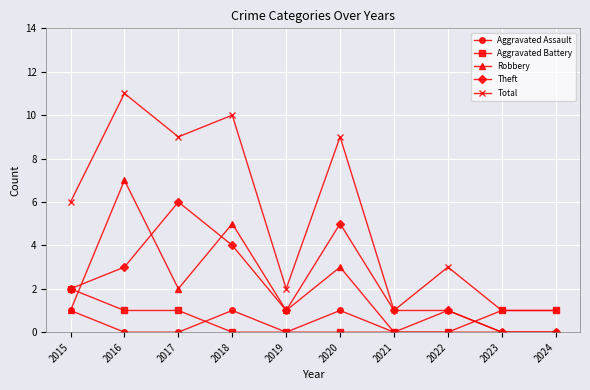

At which label does Theft reach its peak?

2017